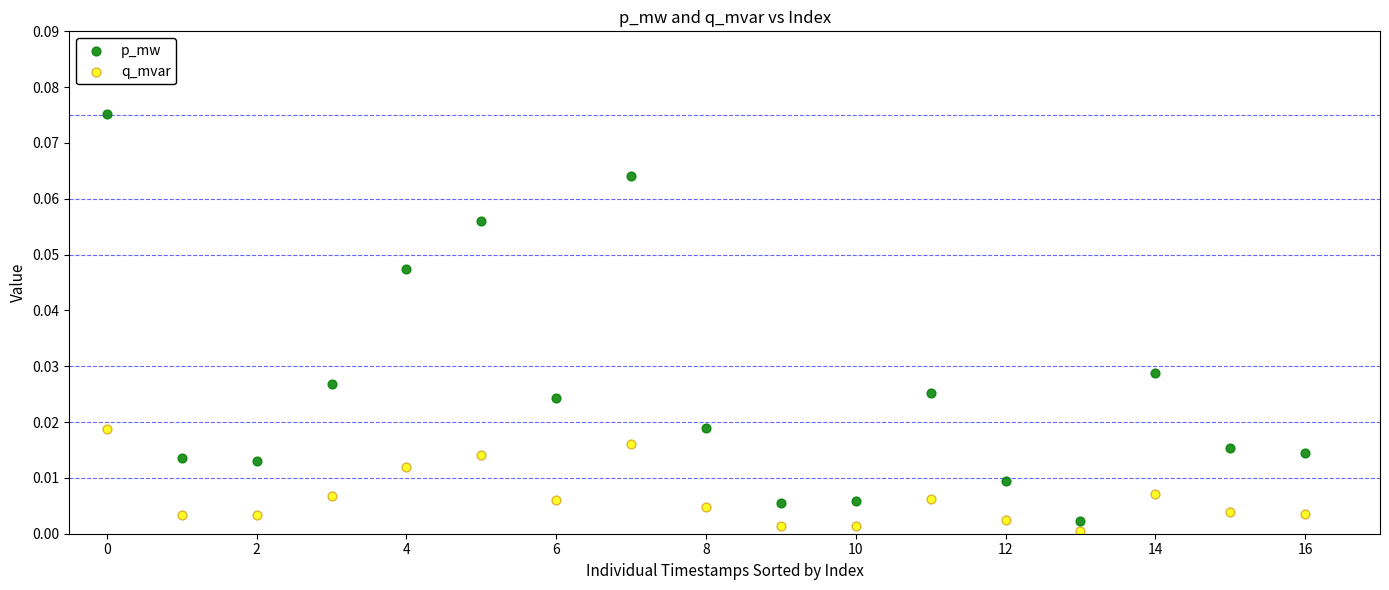

Which series reaches the maximum Y coordinate?

p_mw